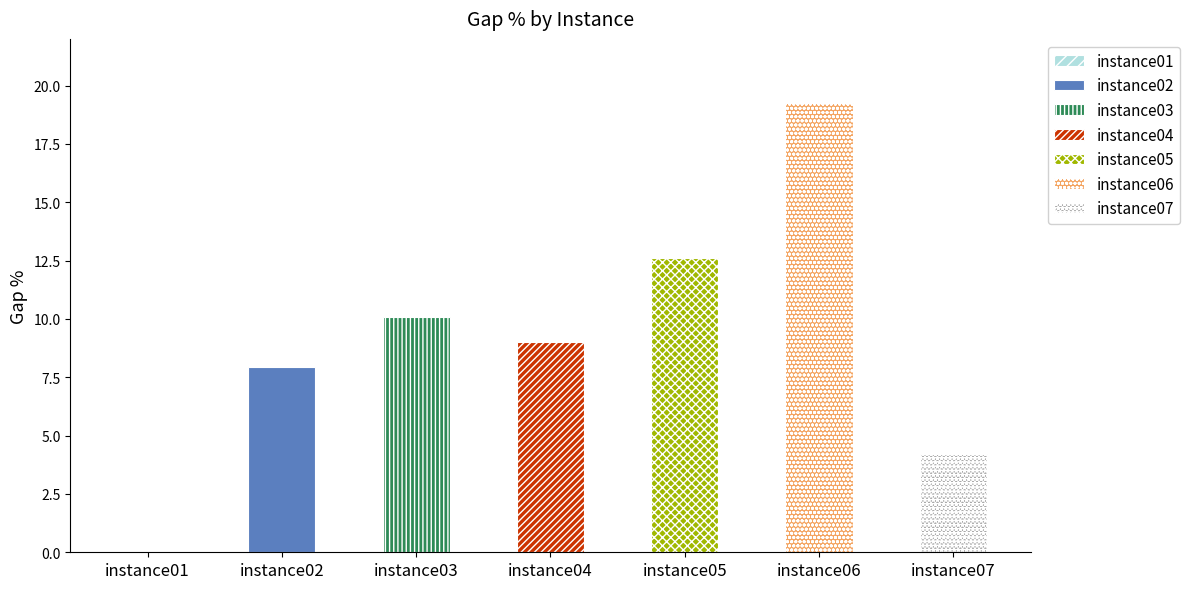

How many data points are above 9?

4